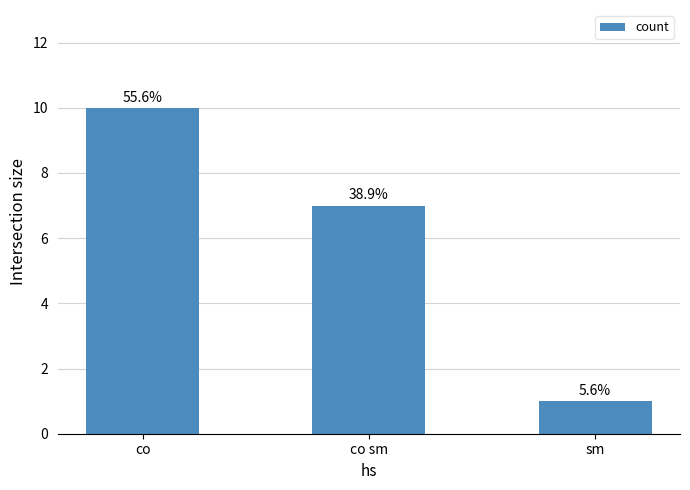

Reading left to right, extract all data points from this chart.

co=10	co sm=7	sm=1